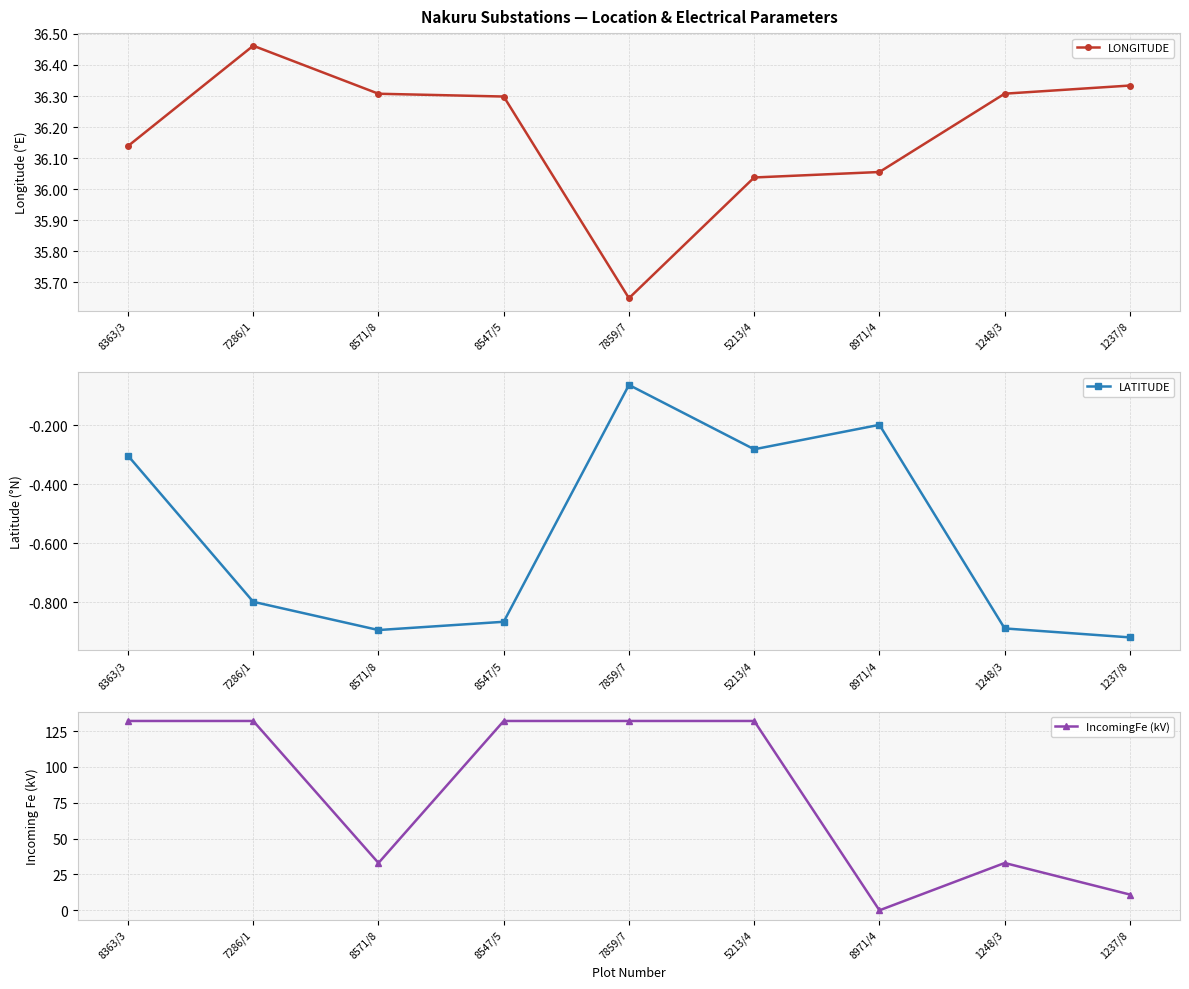

At 5213/4, list the series in order from smallest to largest.

LATITUDE, LONGITUDE, IncomingFe (kV)